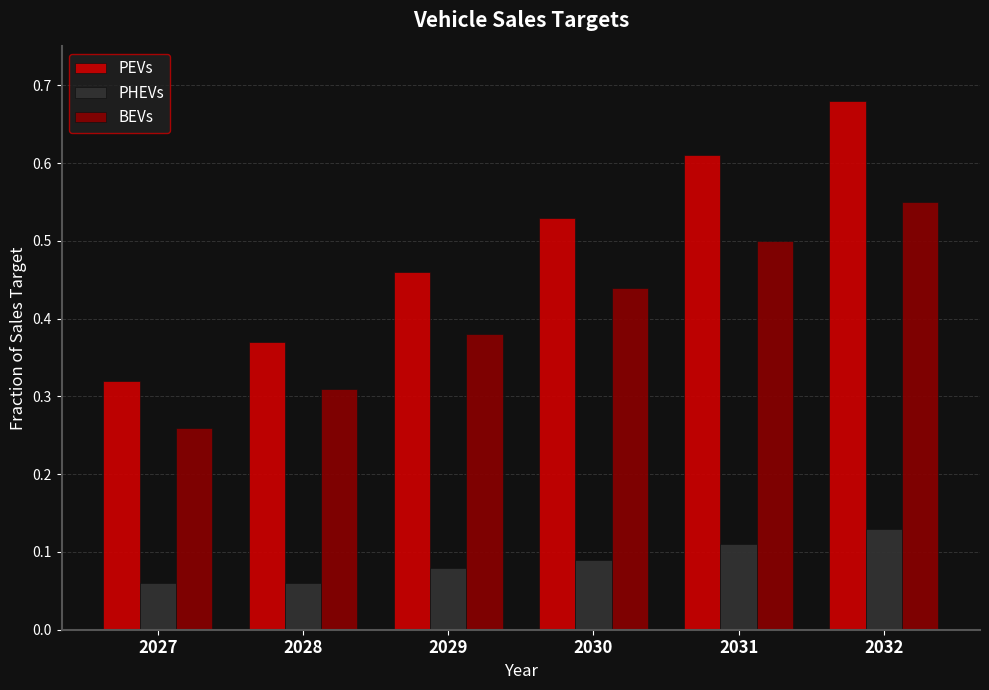

At which category is the sum across all series the highest?

2032